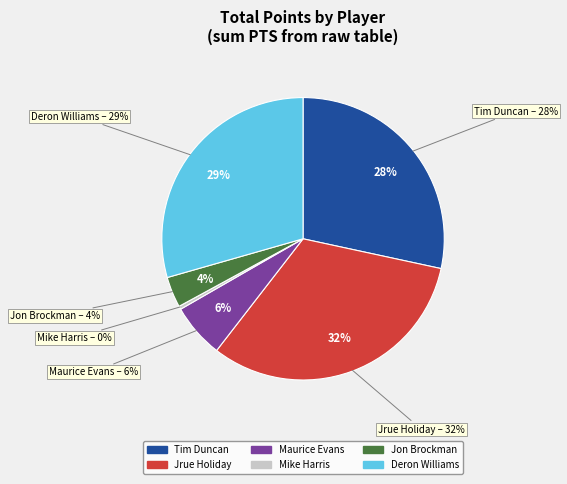

Combined, what portion of the pie is Jon Brockman and Tim Duncan?

31.9%